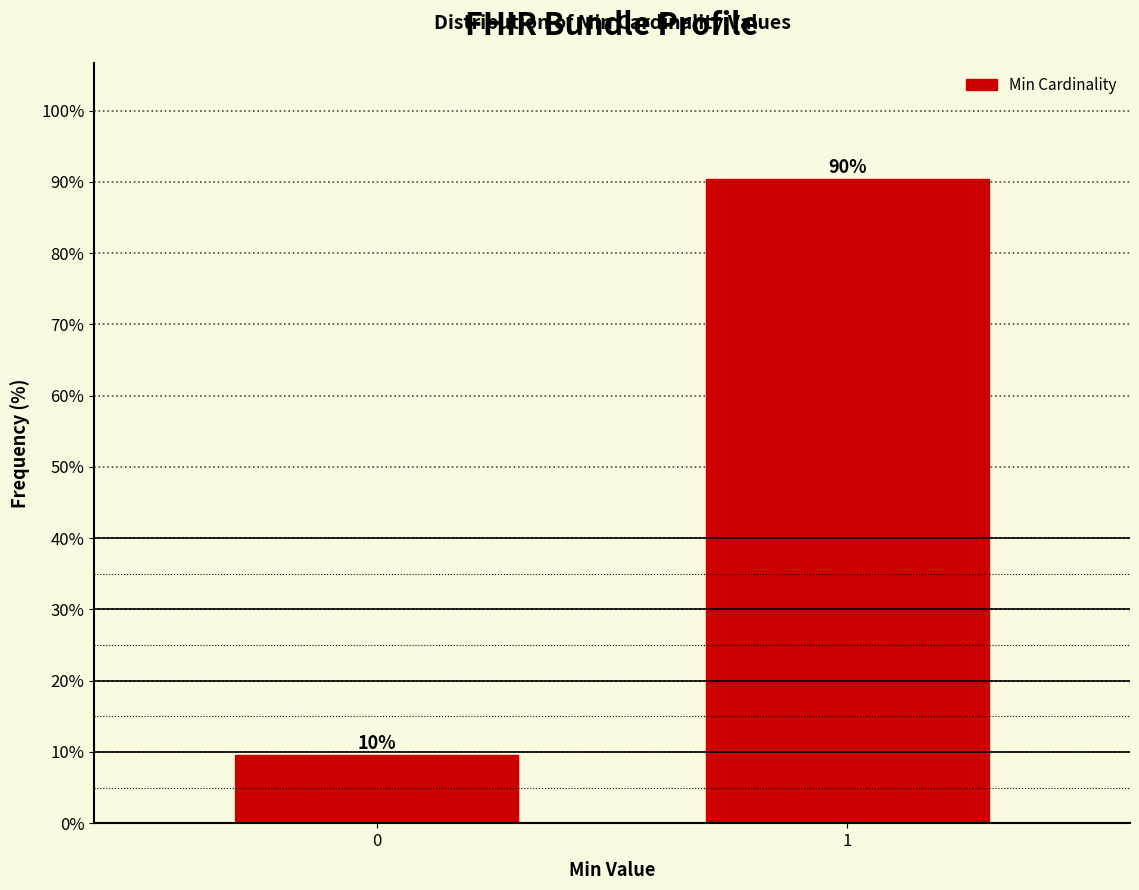

Rank the categories by value from highest to lowest.

1, 0